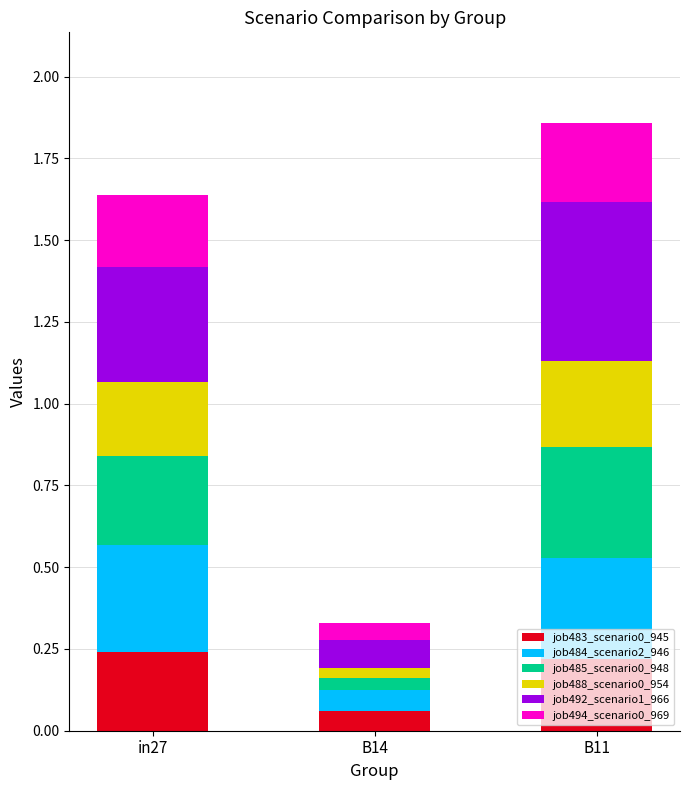

What is the total value across all series at B11?

1.9